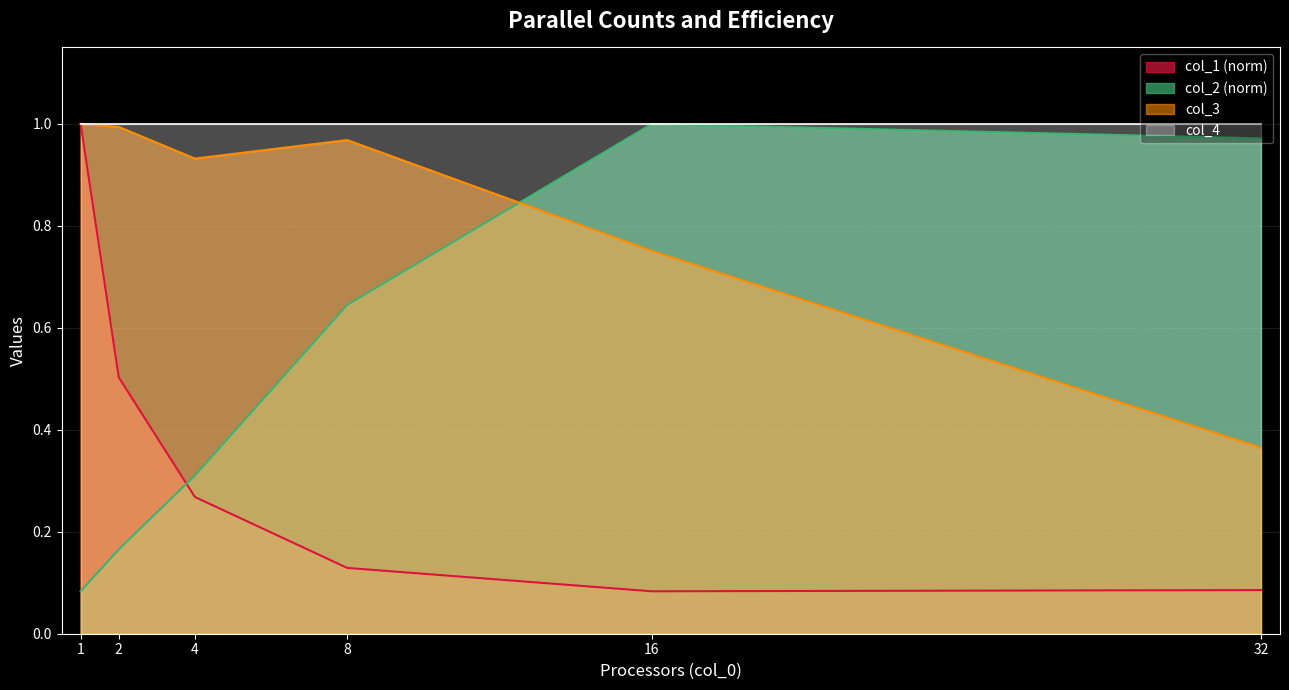

True or false: col_3 and col_1 cross at least once.

False